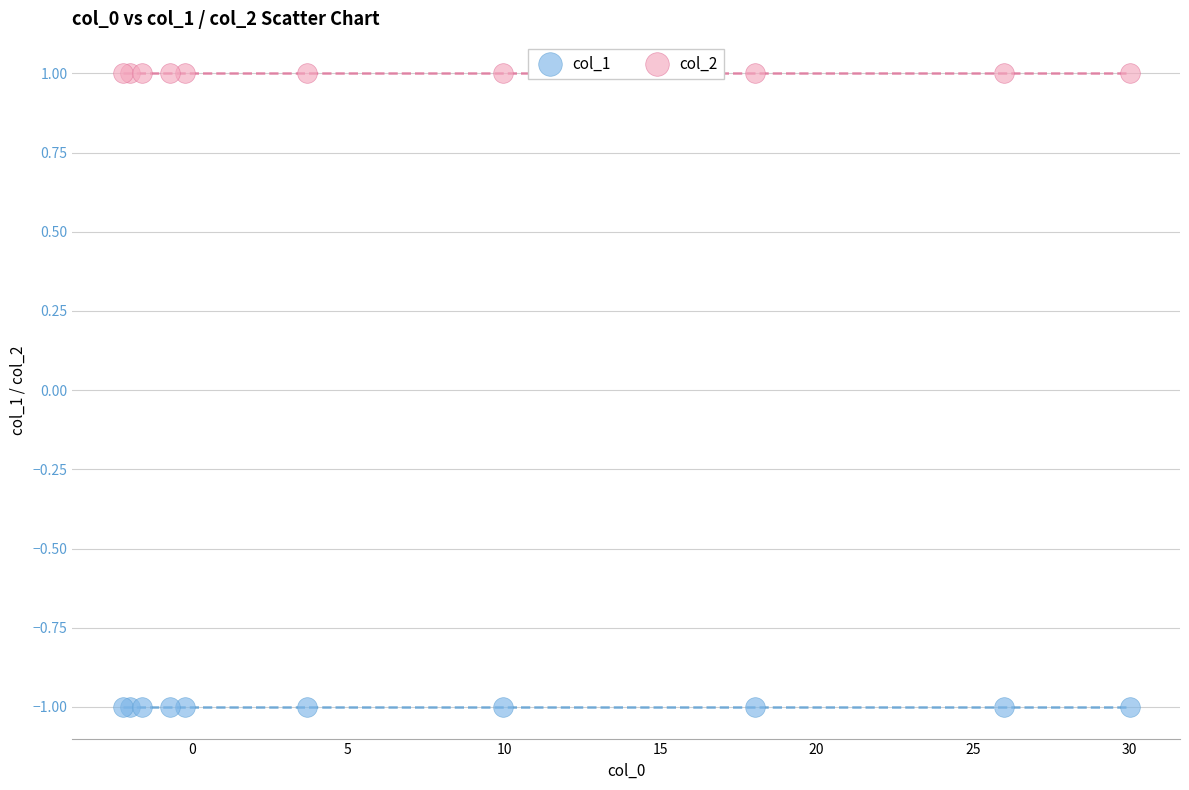

Which series reaches the minimum Y coordinate?

col_1